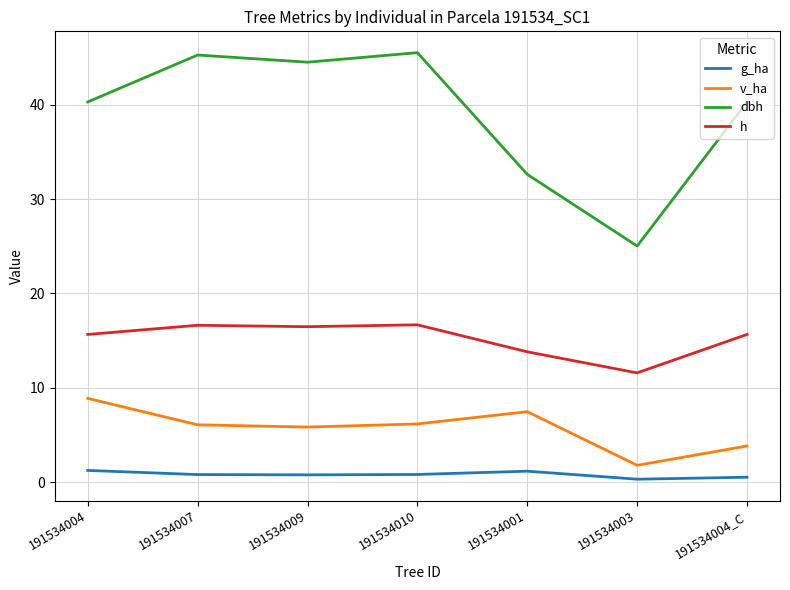

Rank the series by their maximum value, from lowest to highest.

g_ha, v_ha, h, dbh